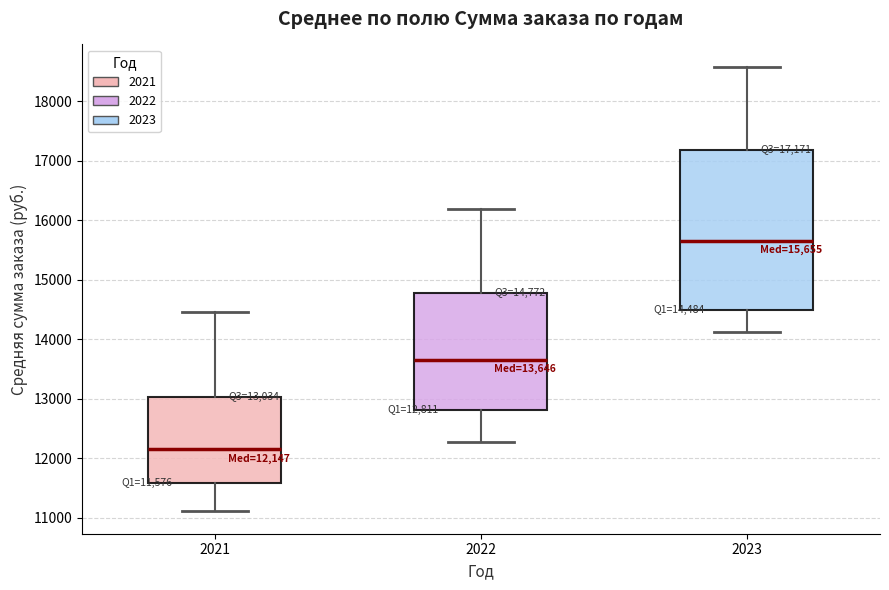

Which box's median line is the lowest?

2021